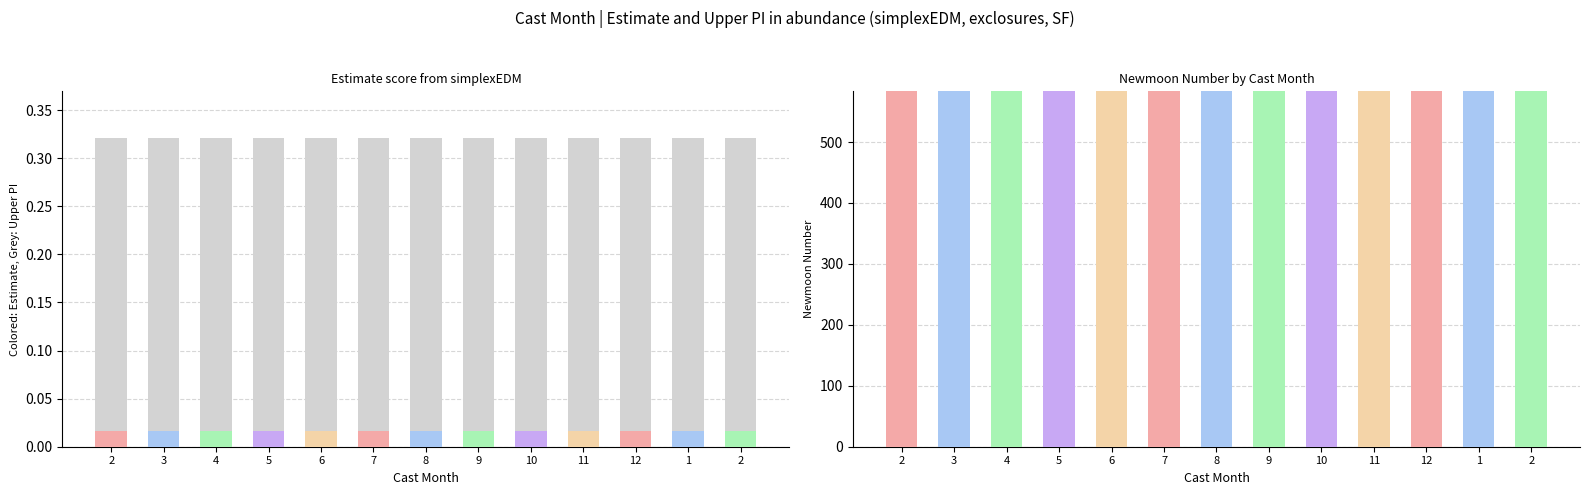

What is the sum of the newmoonnumber values at 5 and 2?

1071.0